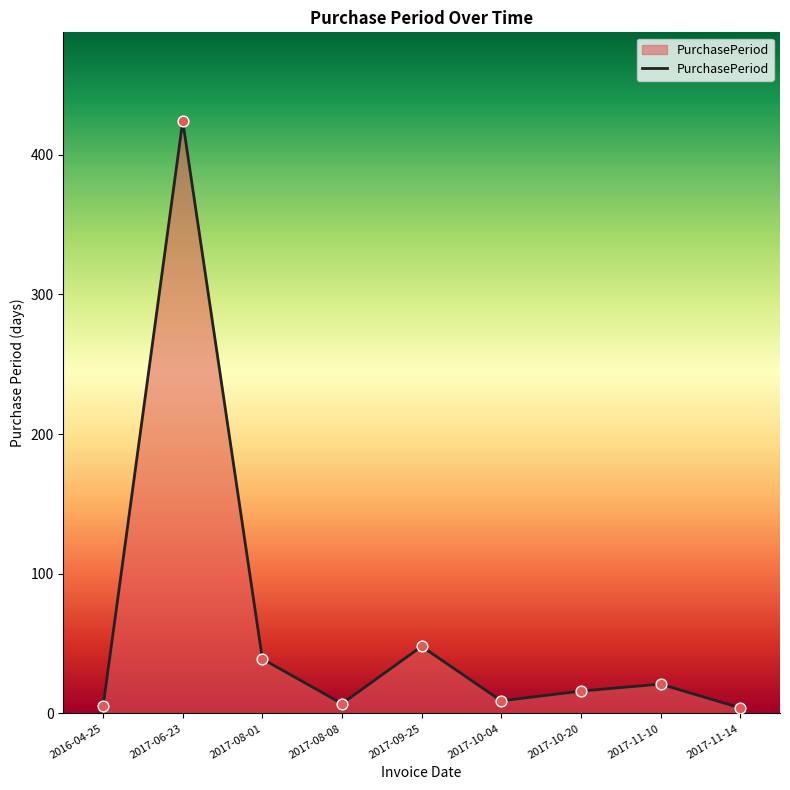

What is the change in value from 2017-08-01 to 2017-10-04?

-30